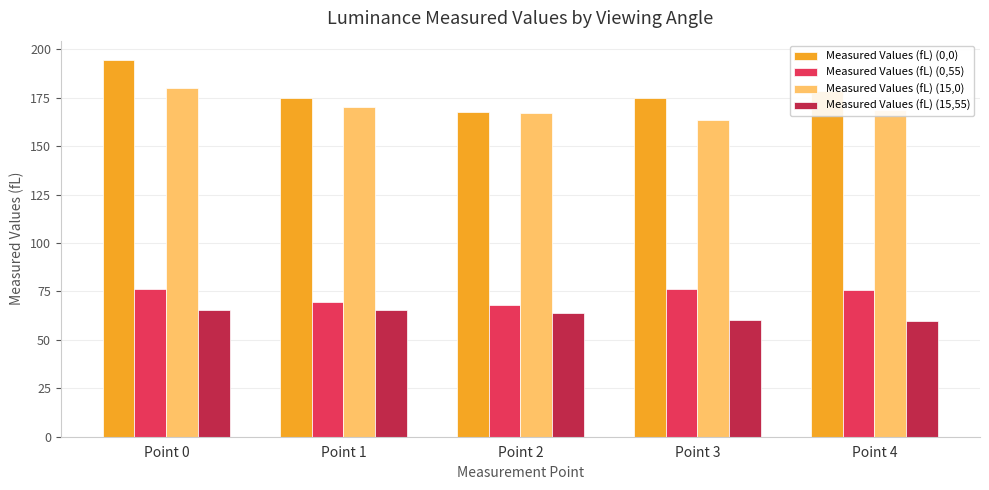

What are all the series names shown in the legend?

Measured Values (fL) (0,0), Measured Values (fL) (0,55), Measured Values (fL) (15,0), Measured Values (fL) (15,55)